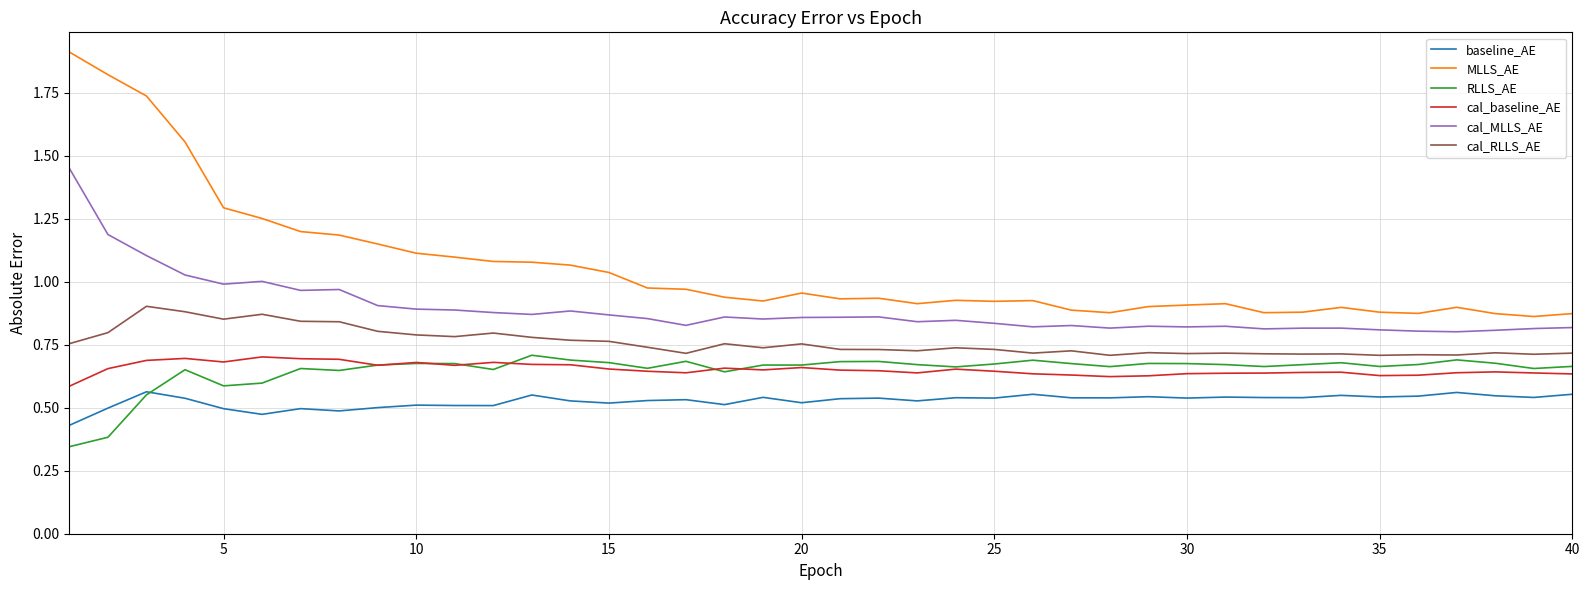

Which series has the widest spread of values?

MLLS_AE